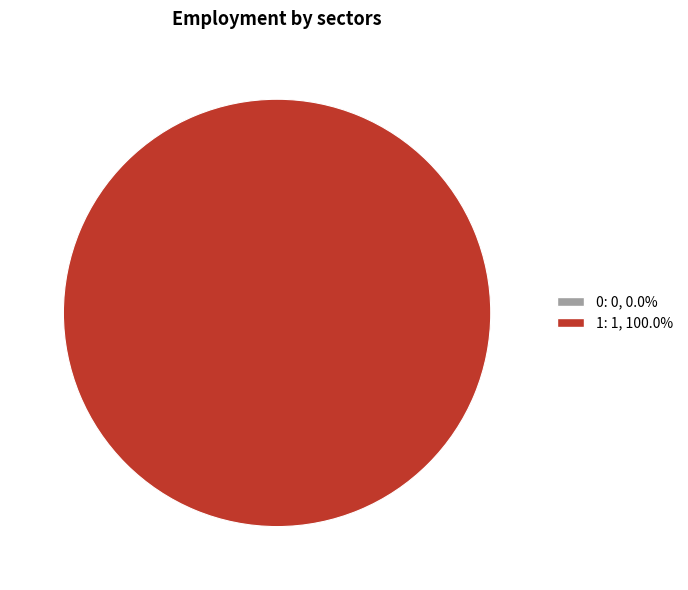

What is the change in value from 0 to 1?

+1